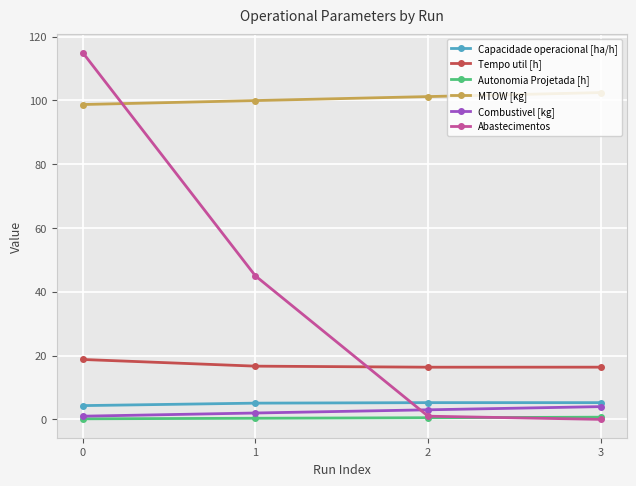

Between 1 and 2, which series saw the biggest shift?

Abastecimentos